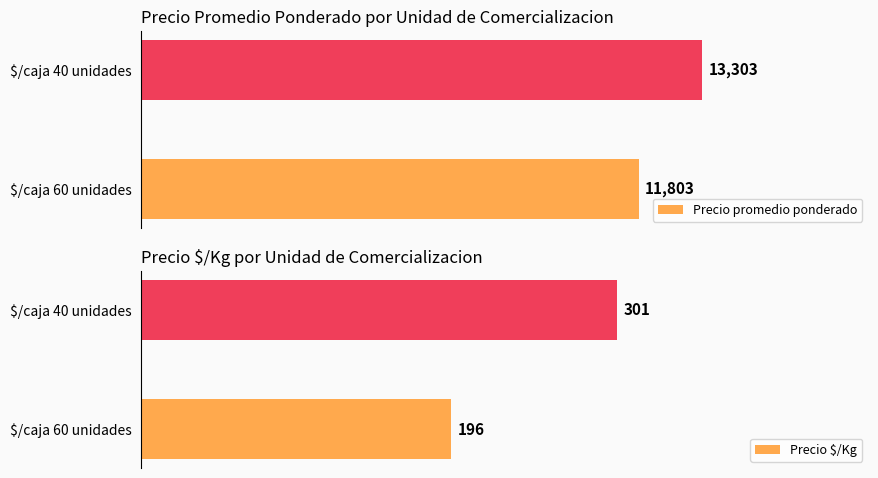

Which series has the widest spread of values?

Precio promedio ponderado